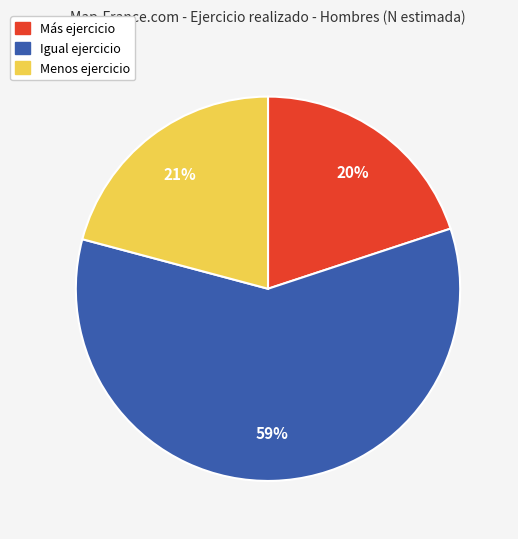

Rank the categories by value from lowest to highest.

Más, Menos, Igual